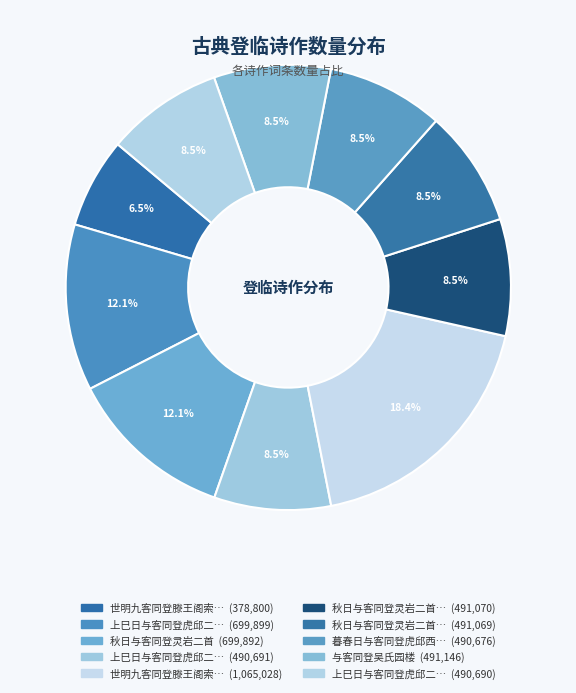

How many segments does this pie chart have?

10